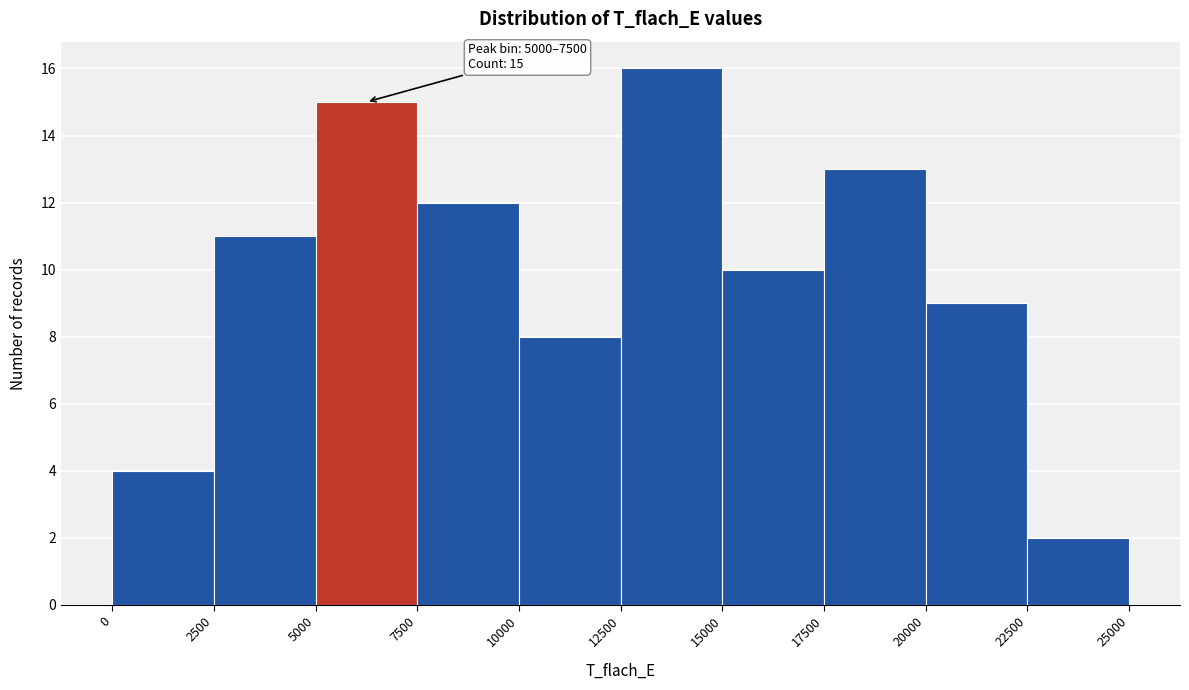

Over which range of the x-axis is the bar tallest?

12500 to 15000